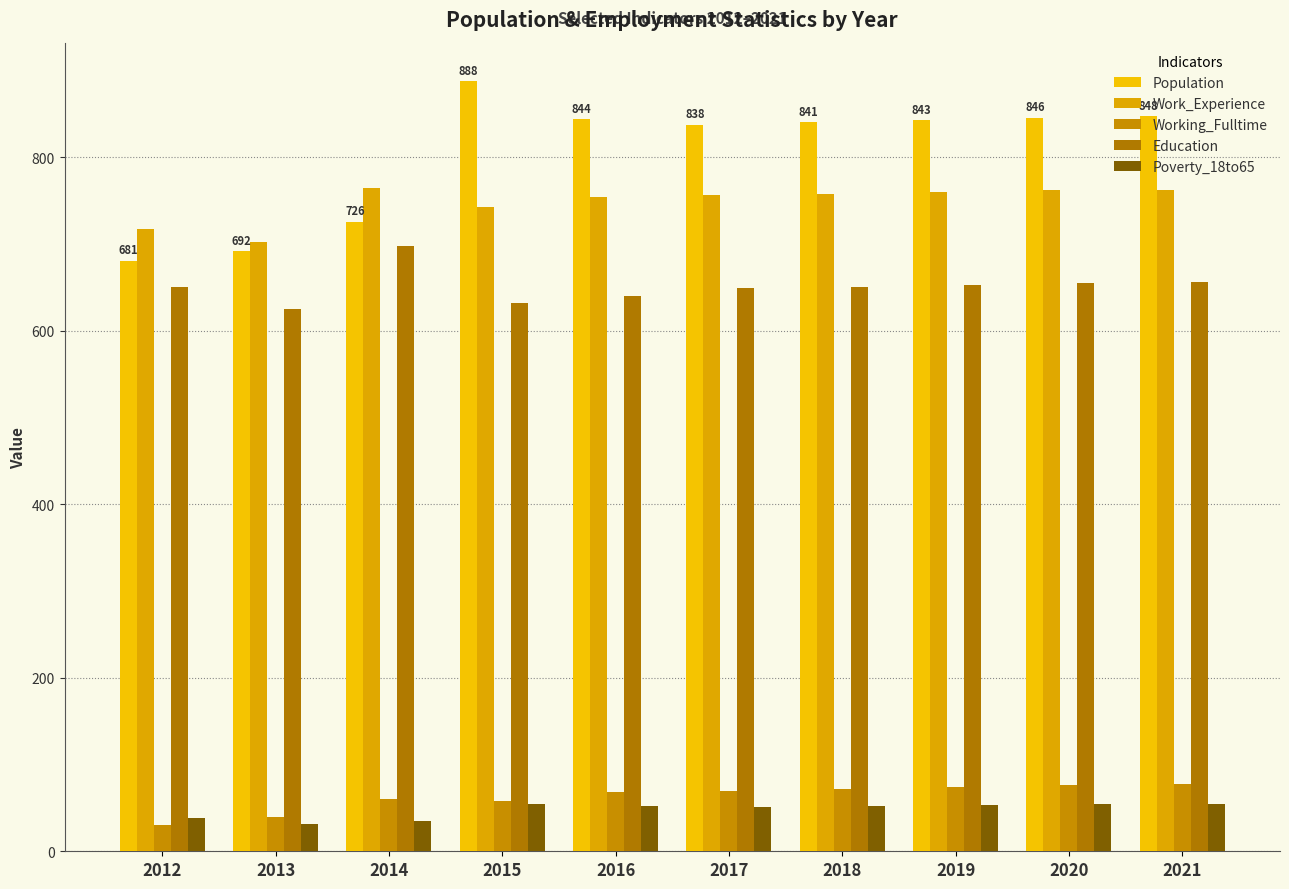

The Education series shows 320 at 2017. True or false?

False